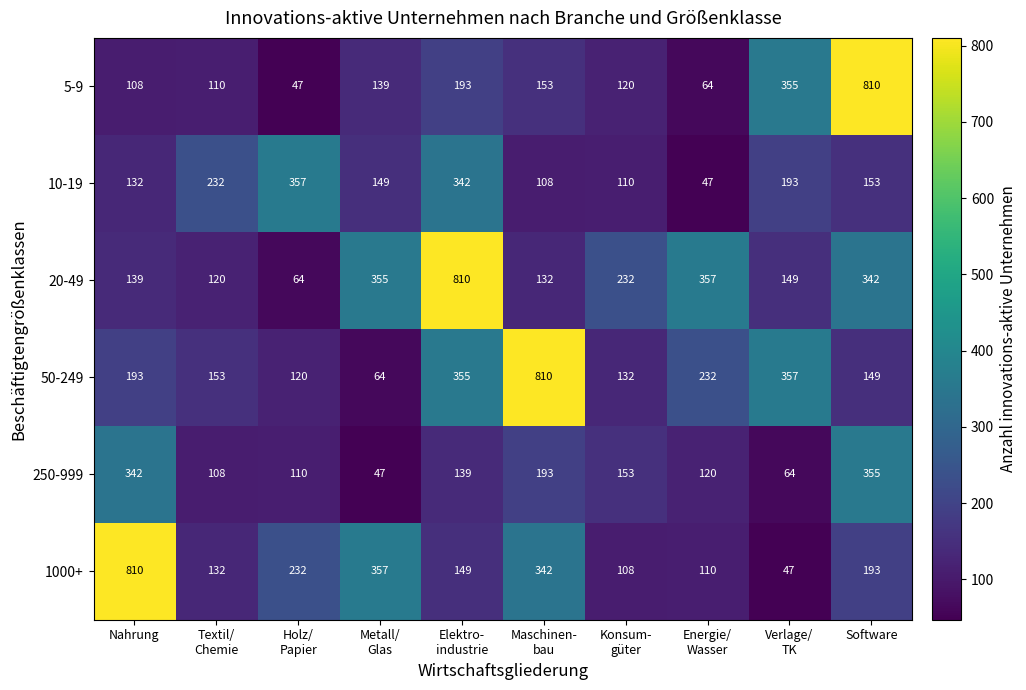

Which category has the lowest value in the 20-49 series?

Holz/ Papier